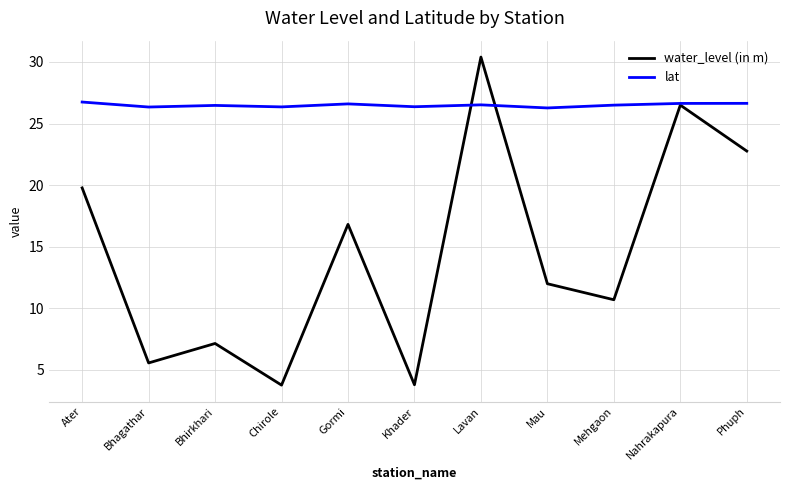

Rank the series by their maximum value, from lowest to highest.

lat, water_level (in m)